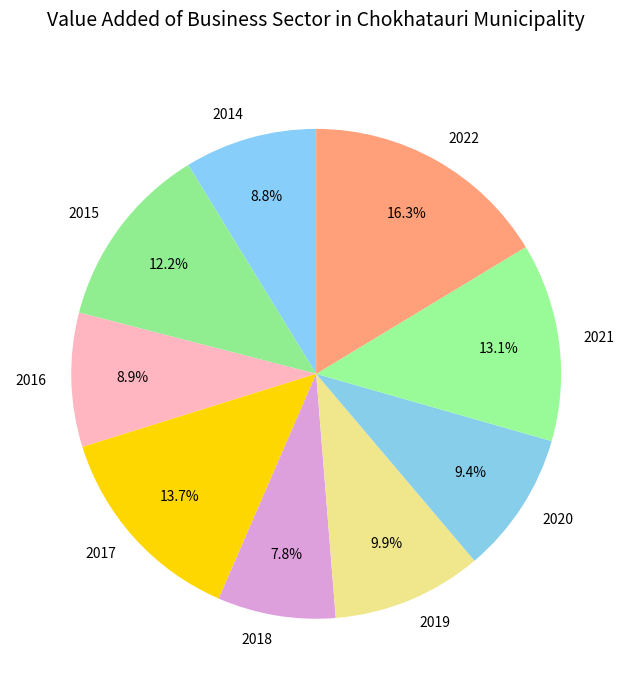

How many slices are in this pie chart?

9